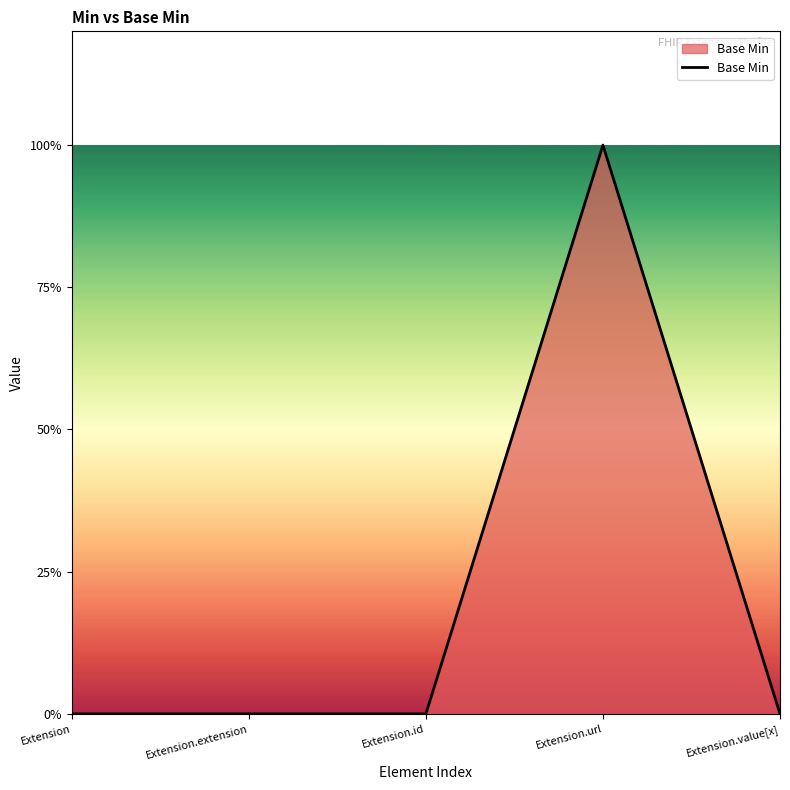

Reading right to left, transcribe all the data shown in this chart.

0	1	0	0	0